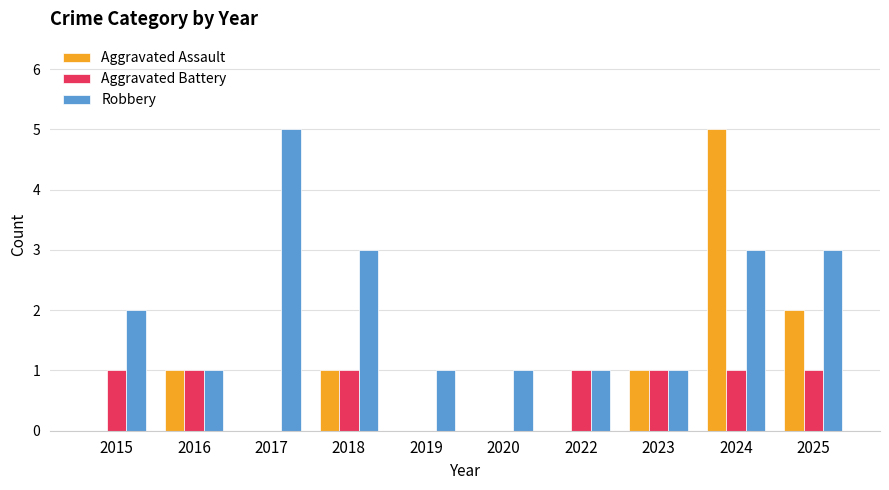

Reading right to left, extract all data points from this chart.

Aggravated Assault: 2	5	1	0	0	0	1	0	1	0
Aggravated Battery: 1	1	1	1	0	0	1	0	1	1
Robbery: 3	3	1	1	1	1	3	5	1	2